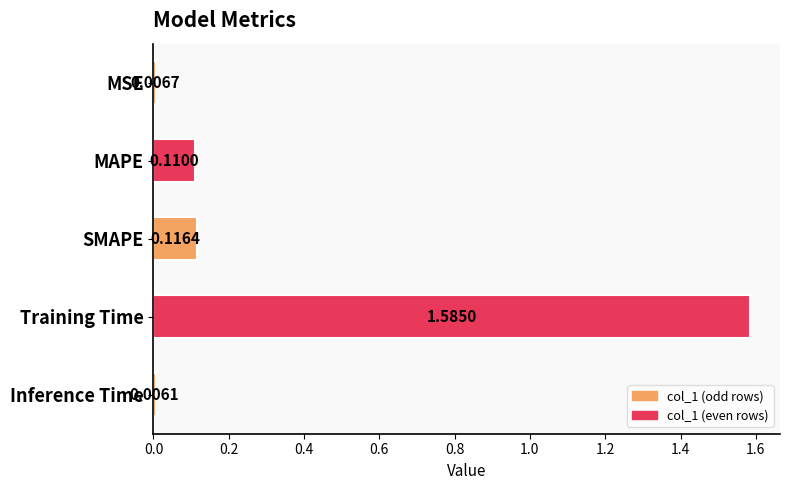

List the labels in order of value, smallest first.

Inference Time, MSE, MAPE, SMAPE, Training Time